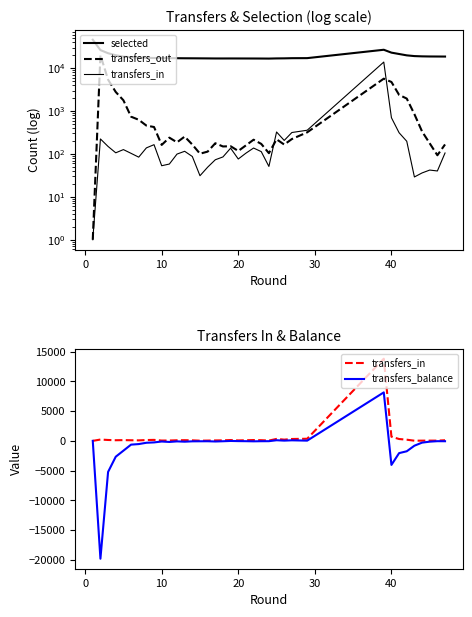

Which series has the largest range (max minus min)?

selected